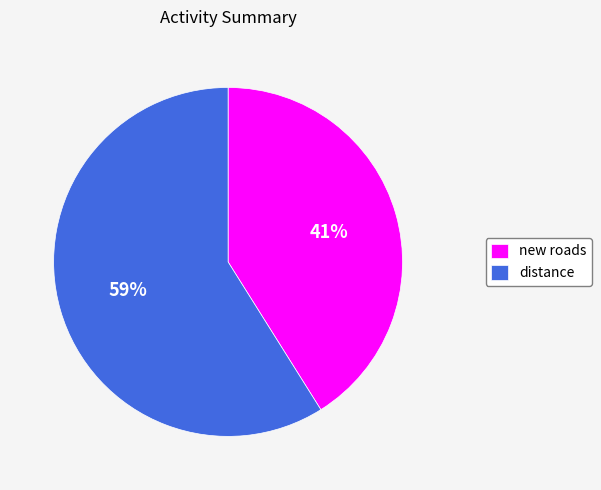

Which slice is the largest?

distance